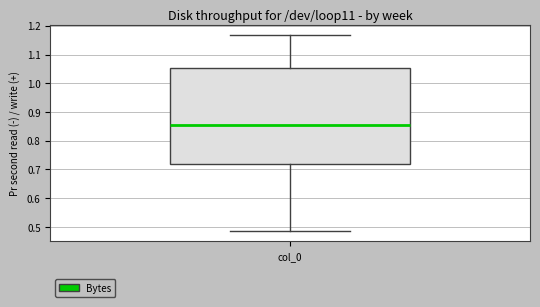

Transcribe this box plot: give where the median line is, the range the box spans, and where the two whiskers end, as read against the y-axis. The values are not printed on the chart, so give them approximately, as read against the axis.

median 0.86, box 0.72 to 1.05, whiskers 0.48 to 1.17